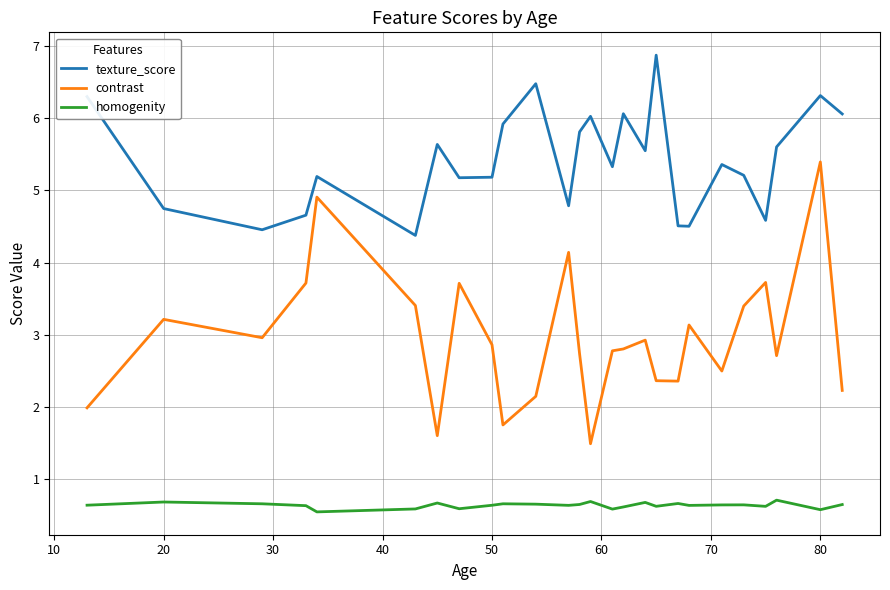

Which series has the largest total across all categories?

texture_score